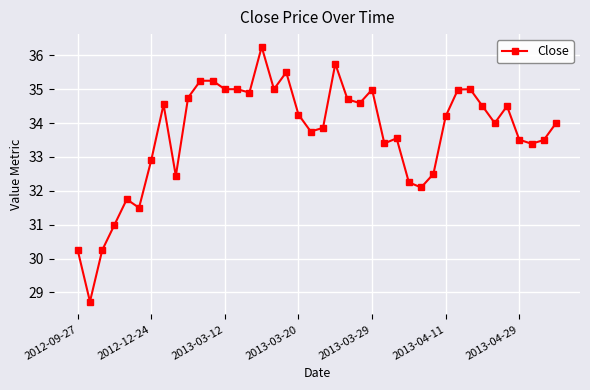

What is the difference between the second highest and minimum values?

7.0